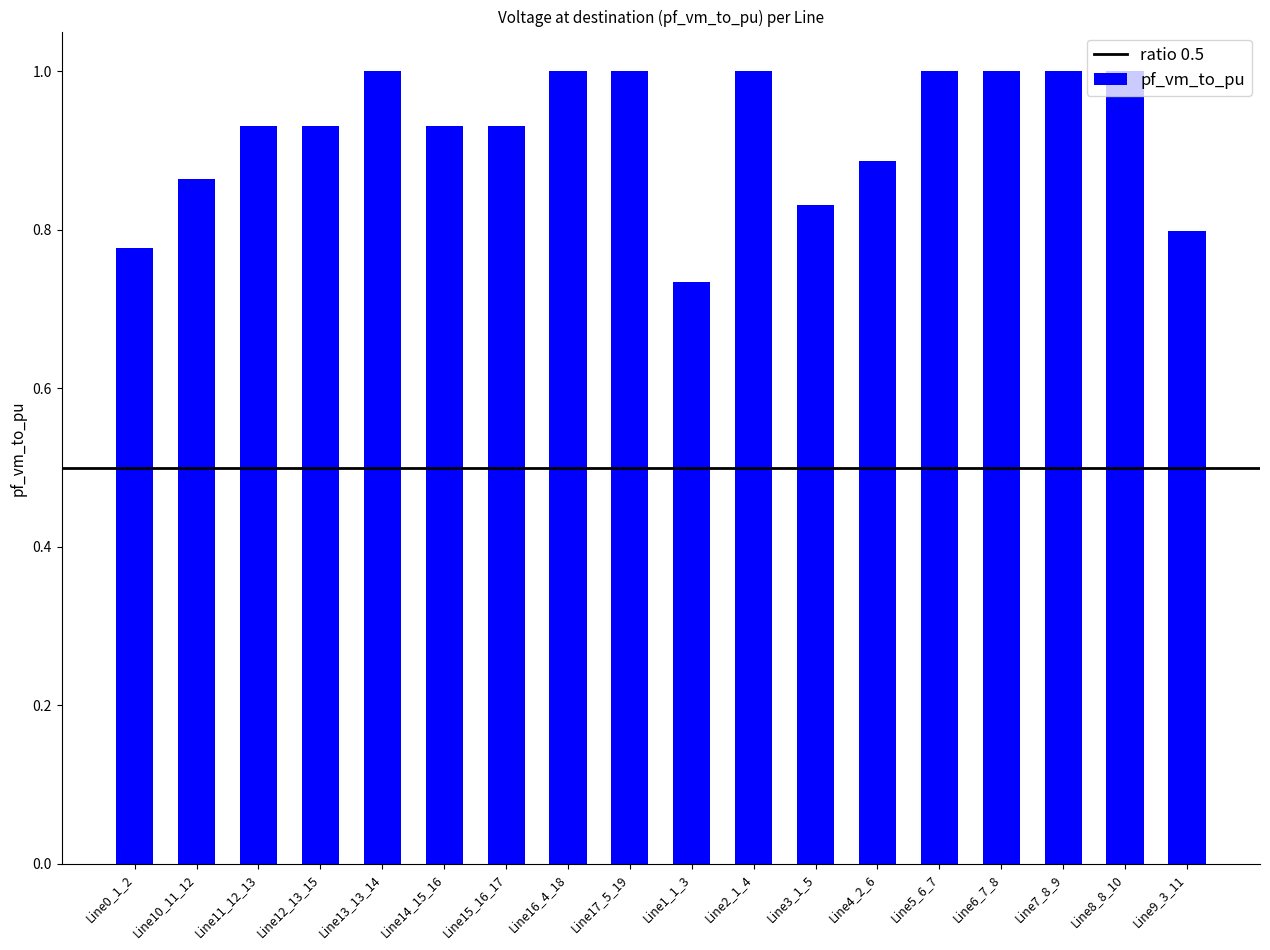

What is the difference between the maximum and minimum values?

0.3